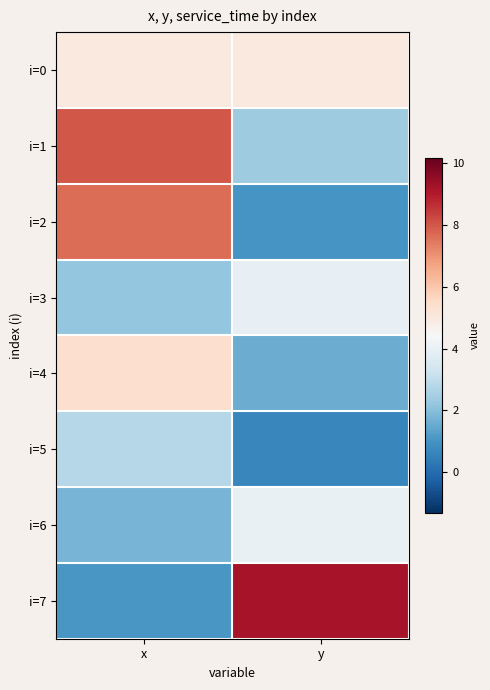

Count the number of data series in this chart.

8